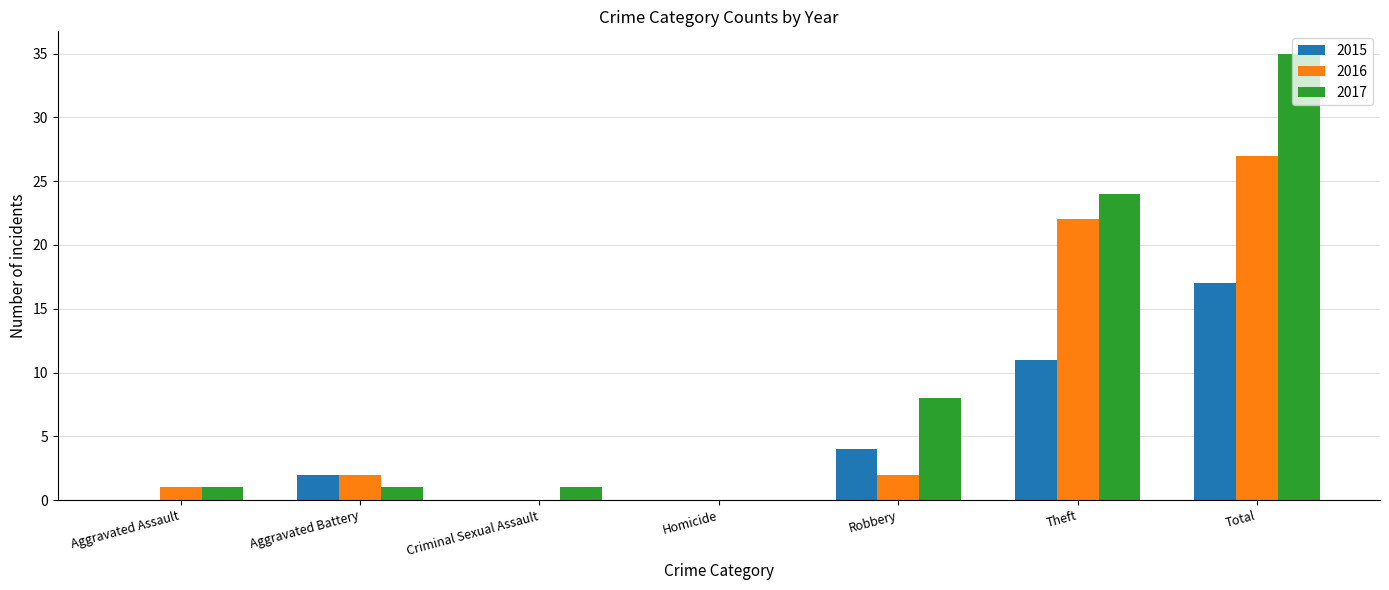

What is the maximum value shown in the chart?

35